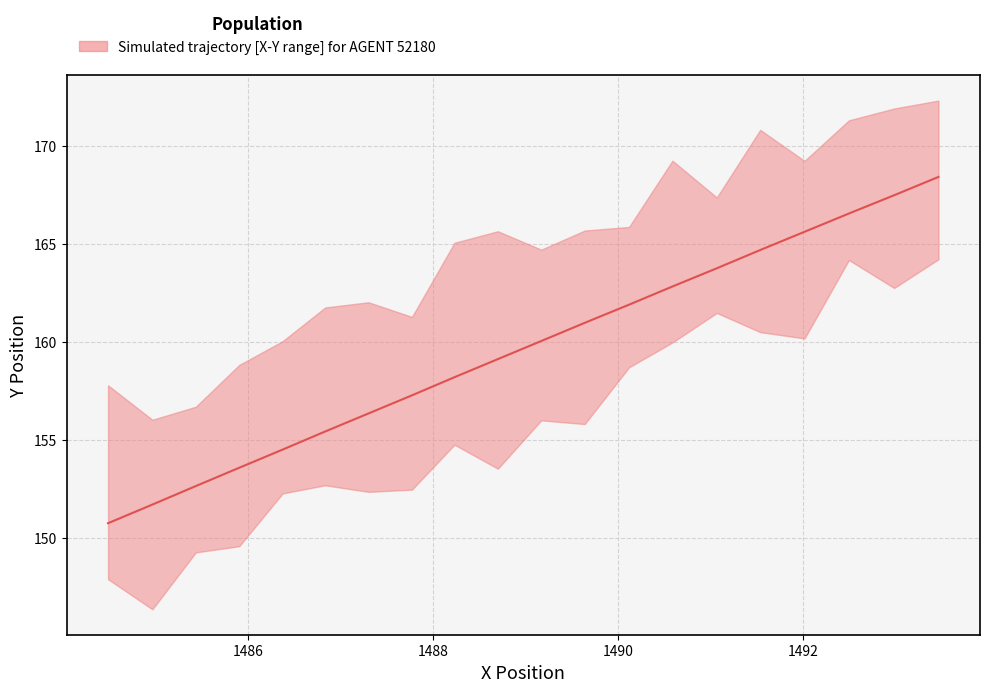

What is the value of the 20th point from the left?

168.4